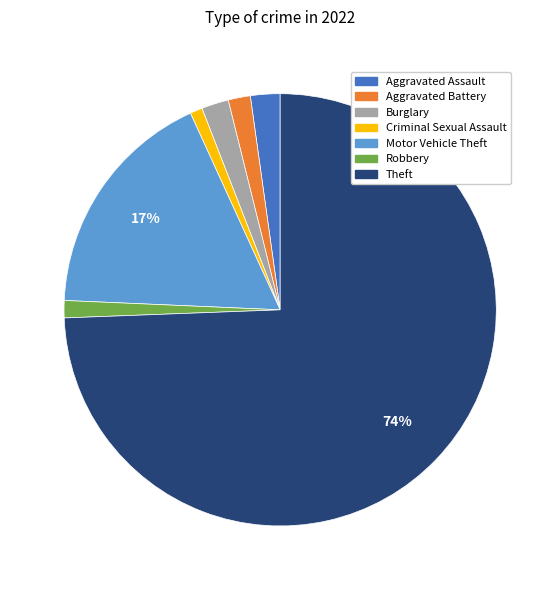

Between Theft and Burglary, which is larger?

Theft